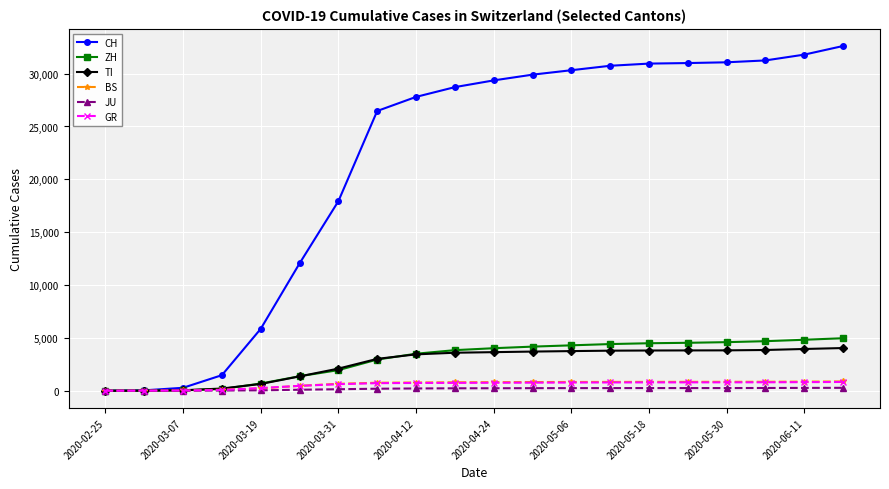

What is the value of the ZH point at the 16th from the left?

4533